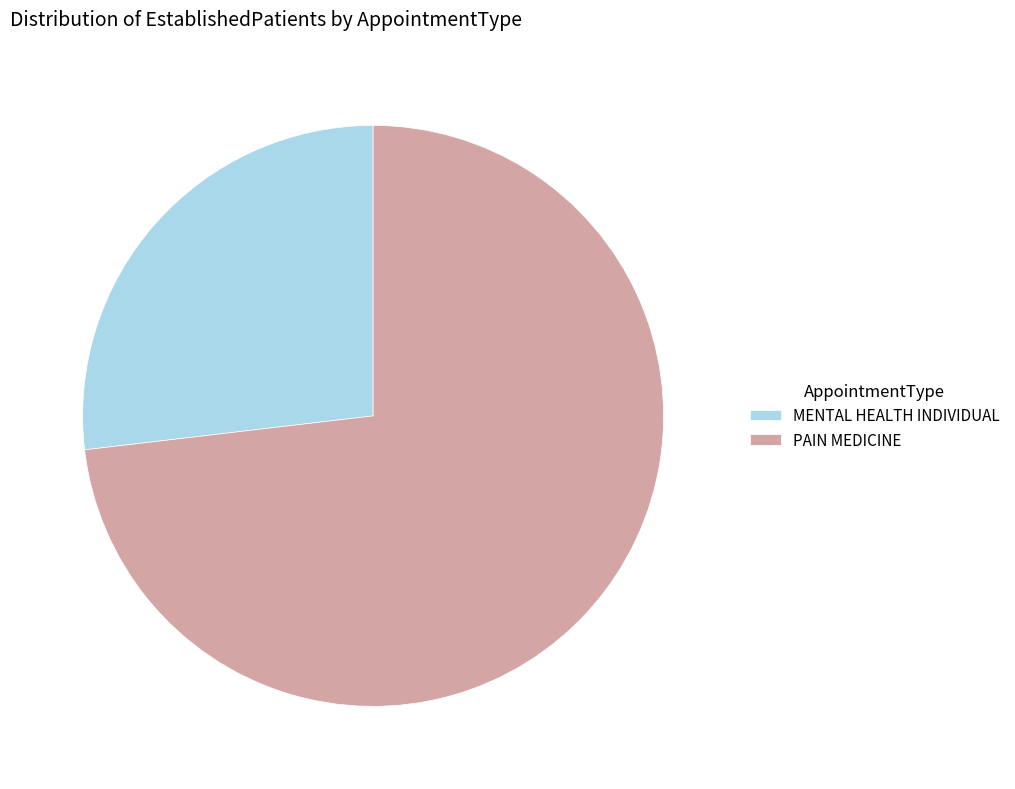

Do PAIN MEDICINE and MENTAL HEALTH INDIVIDUAL together represent more than half of the pie?

Yes